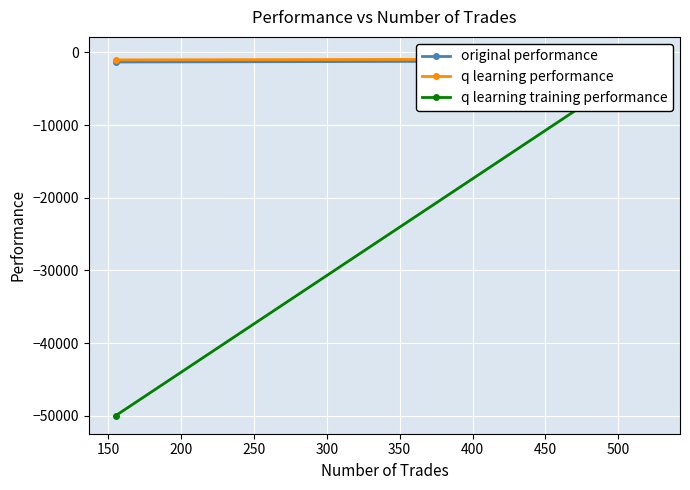

List the series in order of their peak value, highest first.

original performance, q learning training performance, q learning performance